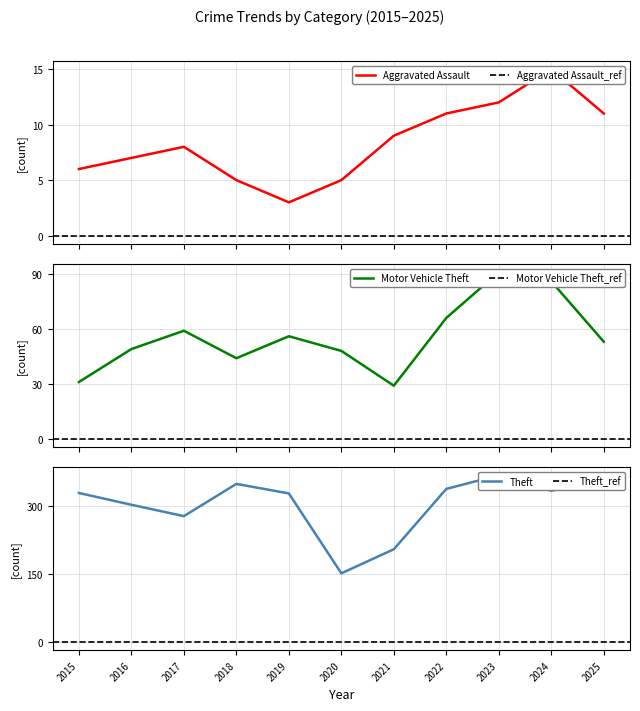

At which category does Aggravated Assault reach its first local peak?

2017